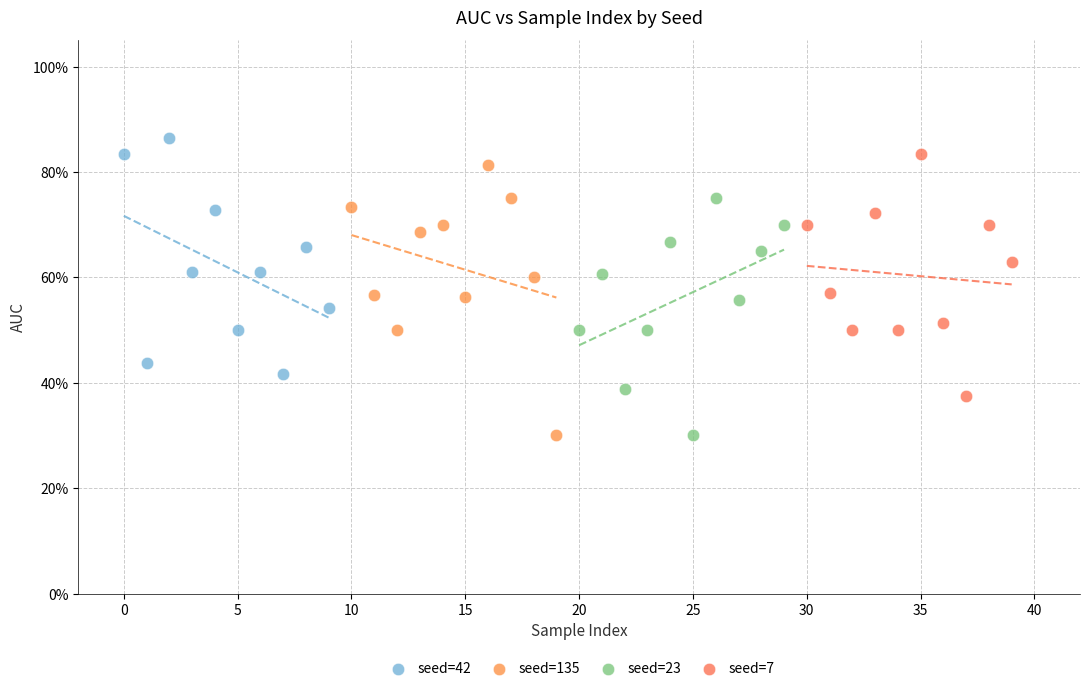

What are all the series names shown in the legend?

seed=42, seed=135, seed=23, seed=7